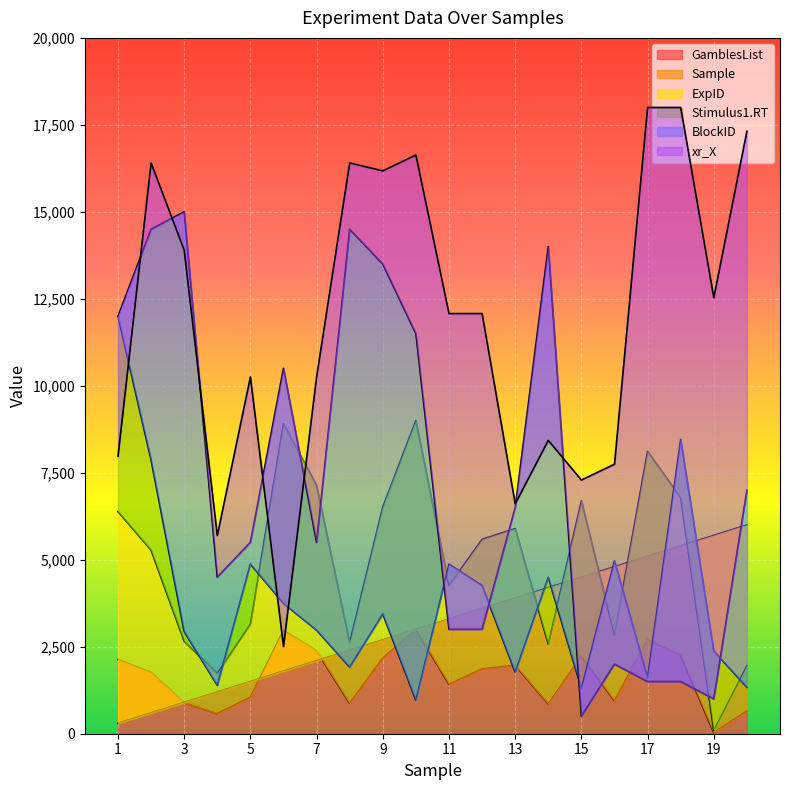

The value of GamblesList at 17 is 2704.4. True or false?

True